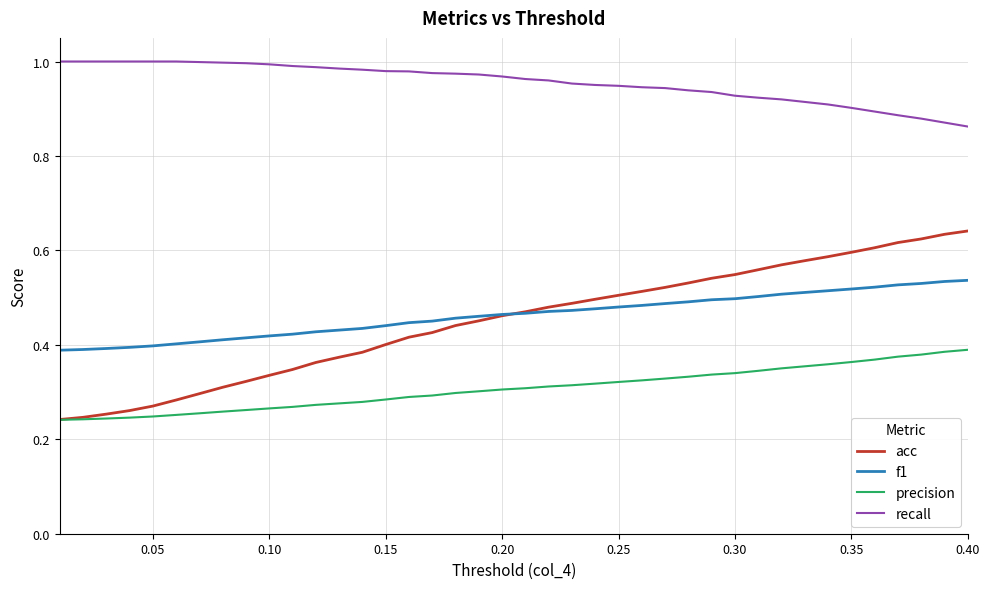

List the series in order of their peak value, highest first.

recall, acc, f1, precision